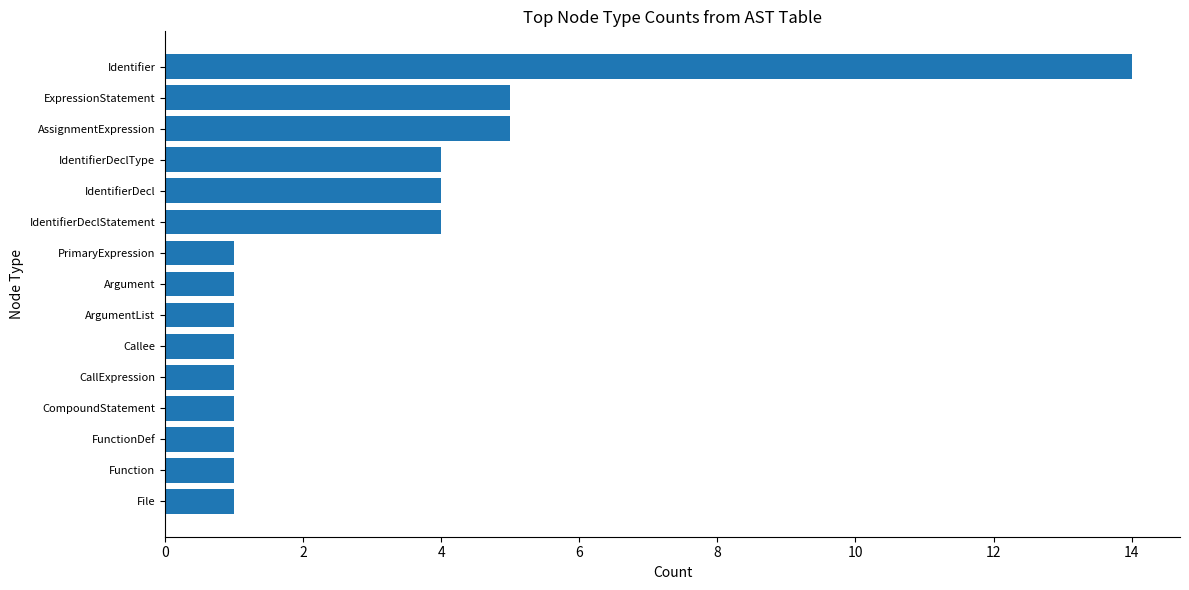

At which category does the chart reach its peak across all series?

Identifier